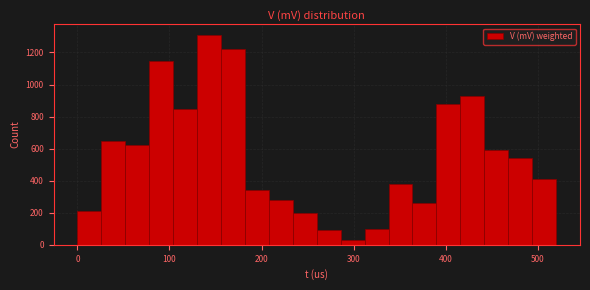

Read against the x-axis, roughly where is the centre of the tallest bar?

140